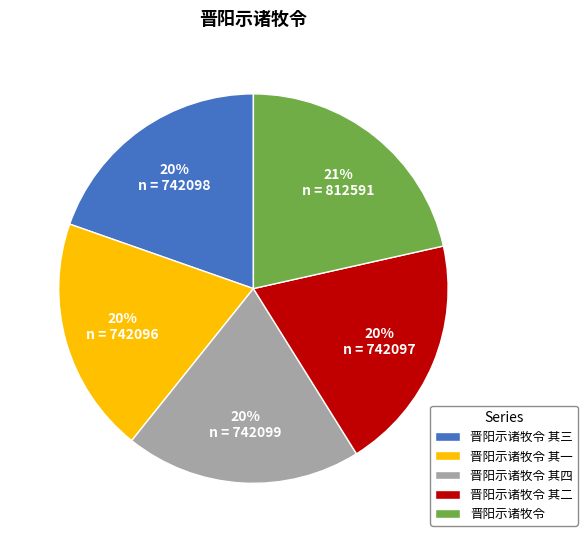

What is the ratio of the value at 晋阳示诸牧令 其二 to the value at 晋阳示诸牧令 其三?

1.0